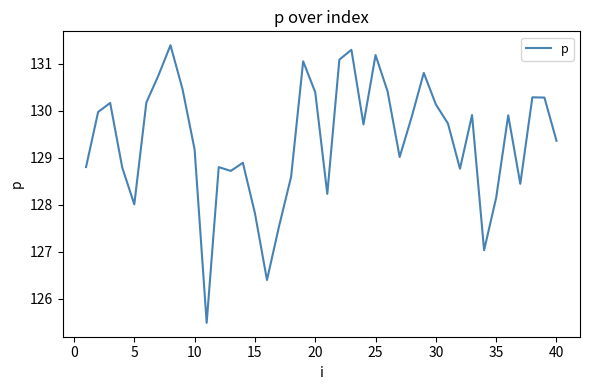

What is the maximum value shown in the chart?

131.4